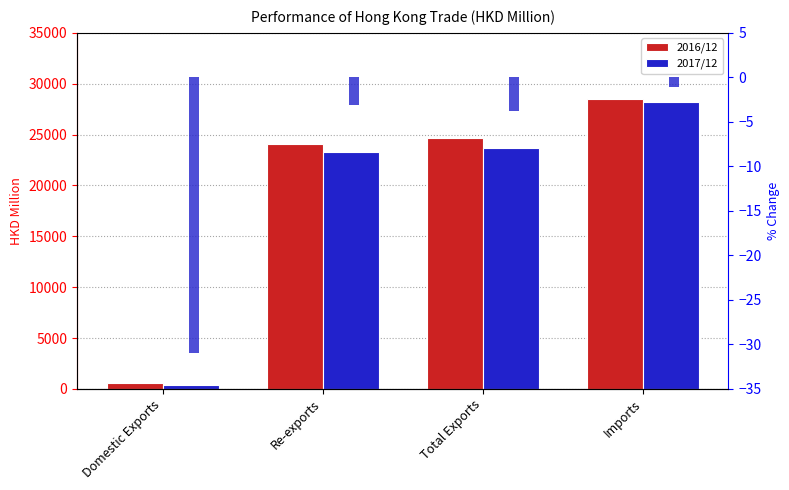

At which category is the sum across all series the highest?

Imports